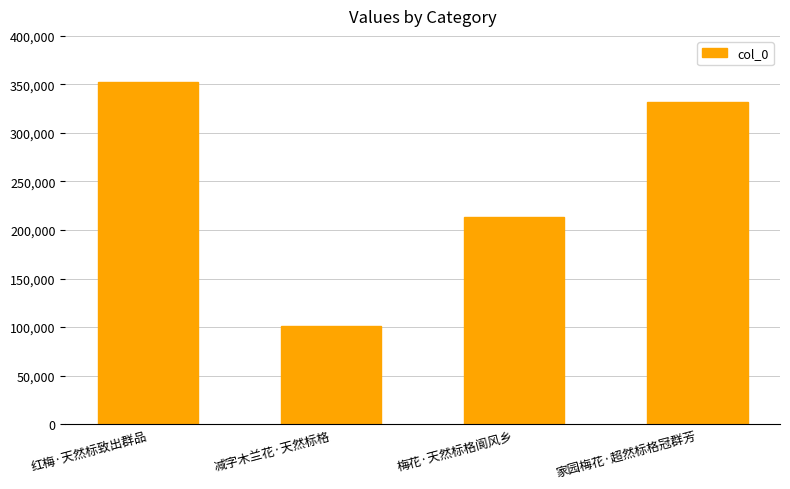

The chart shows a value of 40089 at 减字木兰花·天然标格. True or false?

False